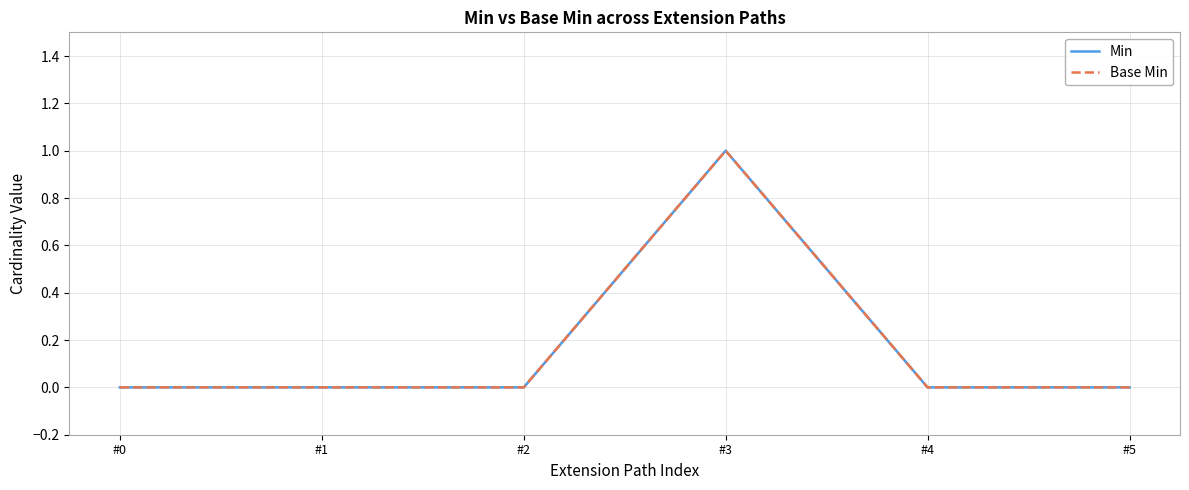

Does the chart have visible grid lines?

Yes